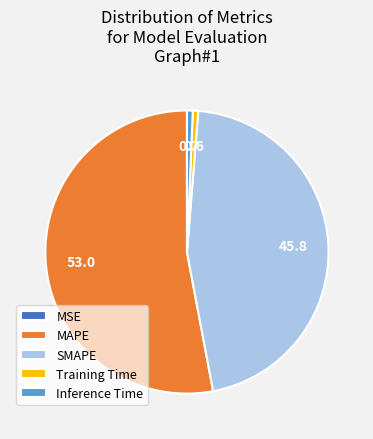

Is it true that MAPE is 63% of the pie?

False